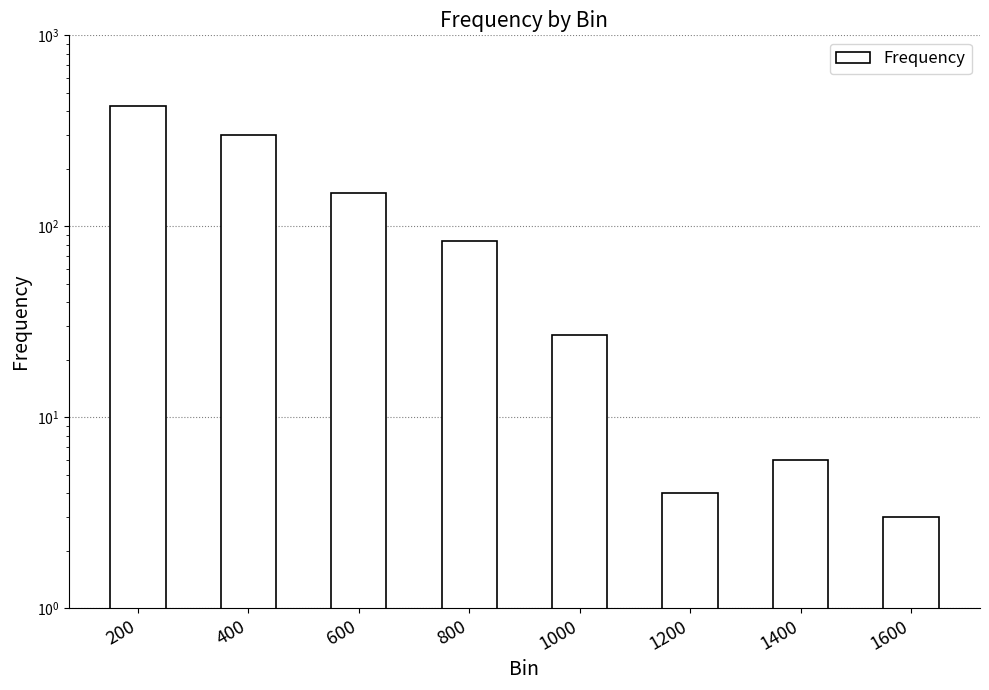

How many data points are above 84?

3